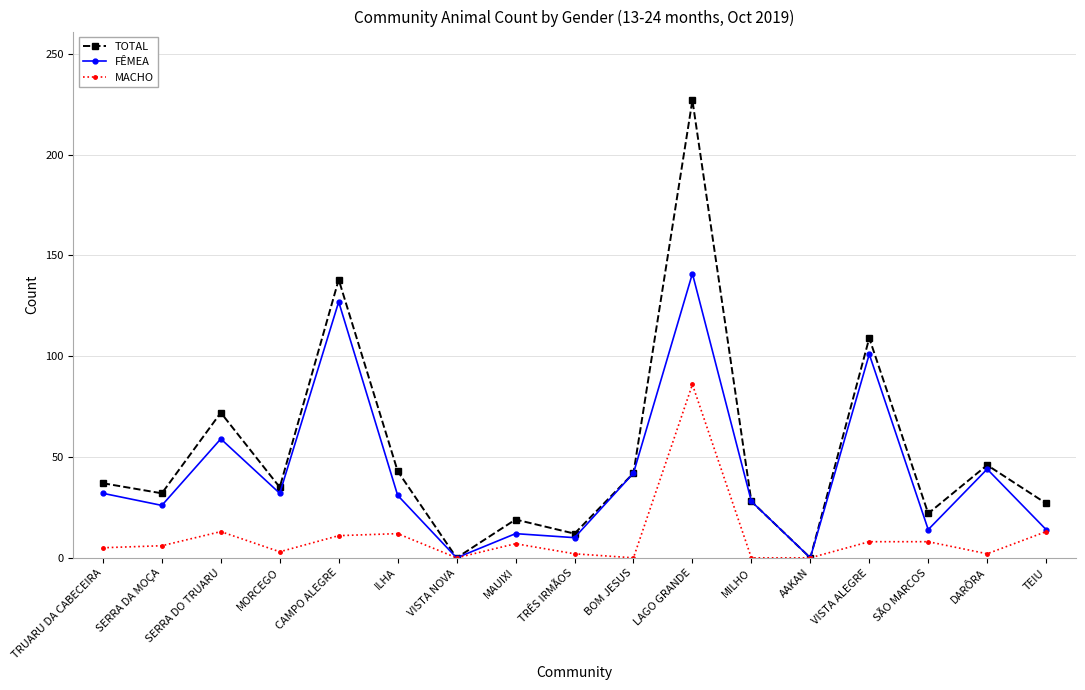

List the series in order of their overall mean, lowest first.

MACHO, FÊMEA, TOTAL